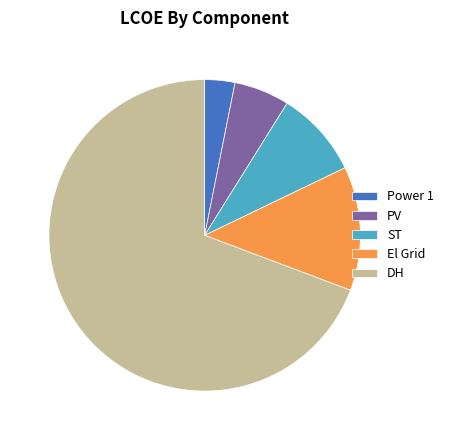

Rank the categories by value from lowest to highest.

Power 1, PV, ST, El Grid, DH